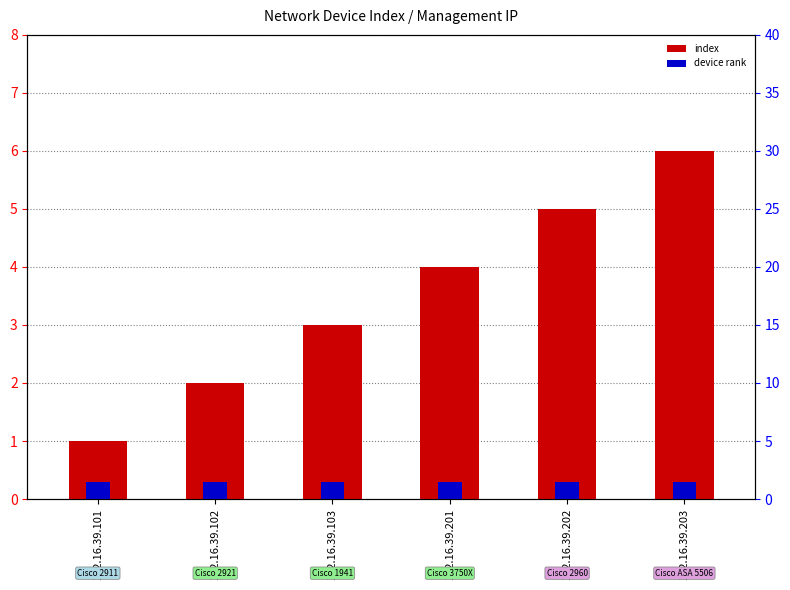

List the labels in order of device rank value, largest first.

172.16.39.101, 172.16.39.102, 172.16.39.103, 172.16.39.201, 172.16.39.202, 172.16.39.203